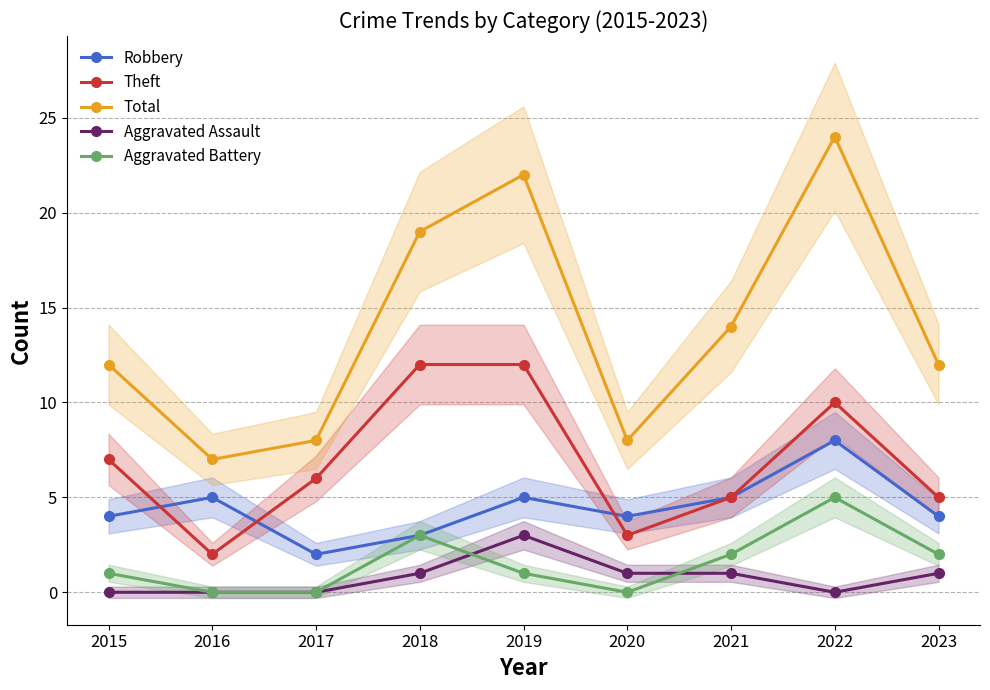

The value of Total at 2020 is 8. True or false?

True